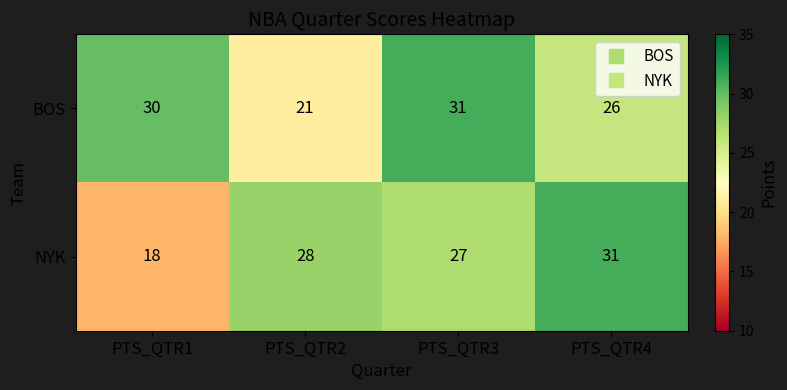

Which series has the largest total across all categories?

BOS